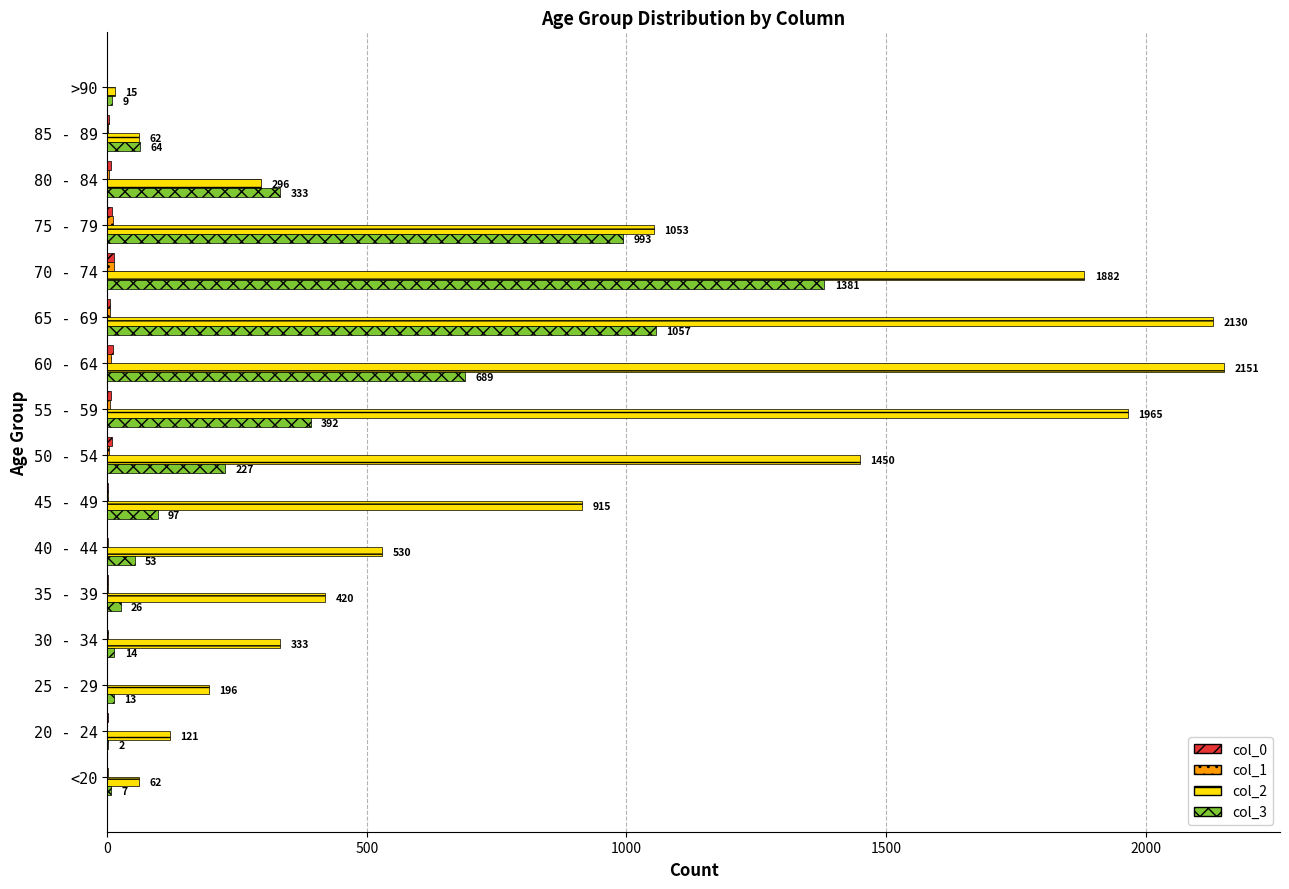

Is it true that col_2 equals 296 at 80 - 84?

True